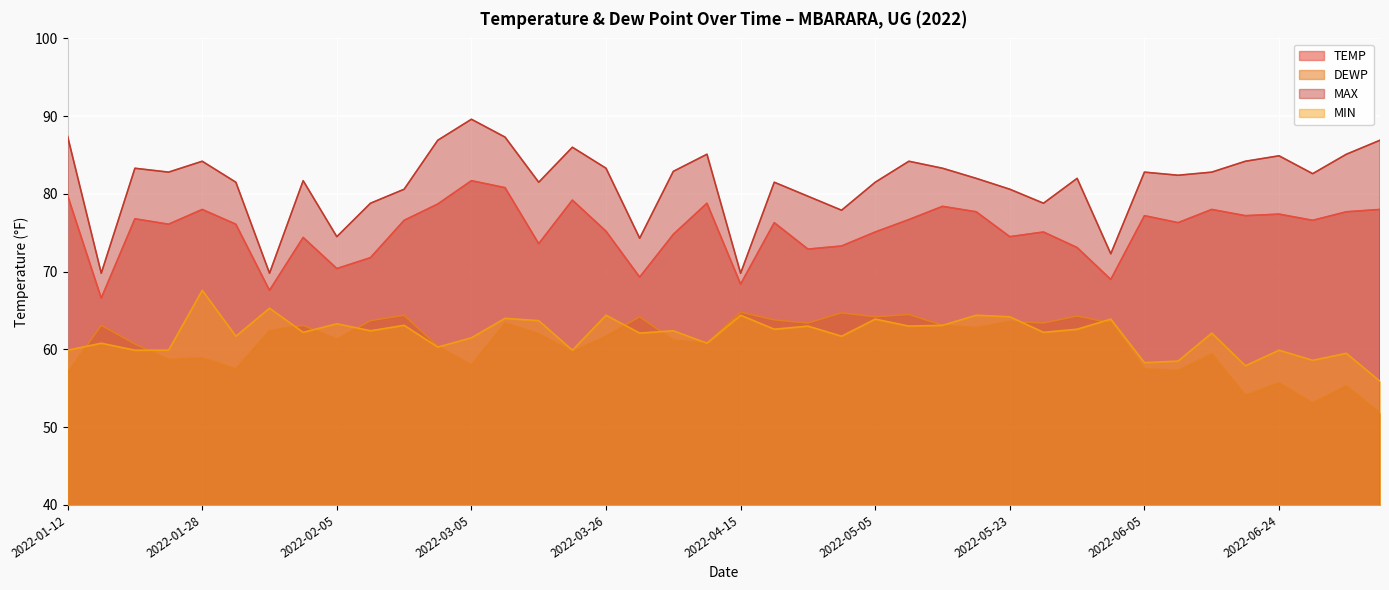

Between which two adjacent categories do DEWP and MIN first intersect?

2022-01-12 and 2022-01-18